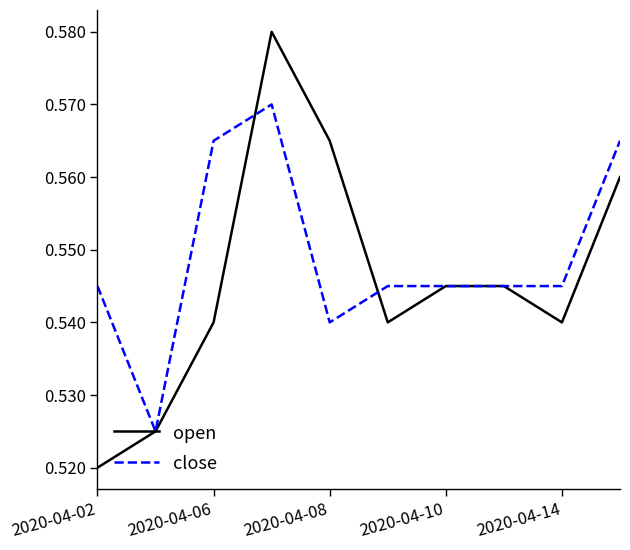

Which series has the largest total across all categories?

close